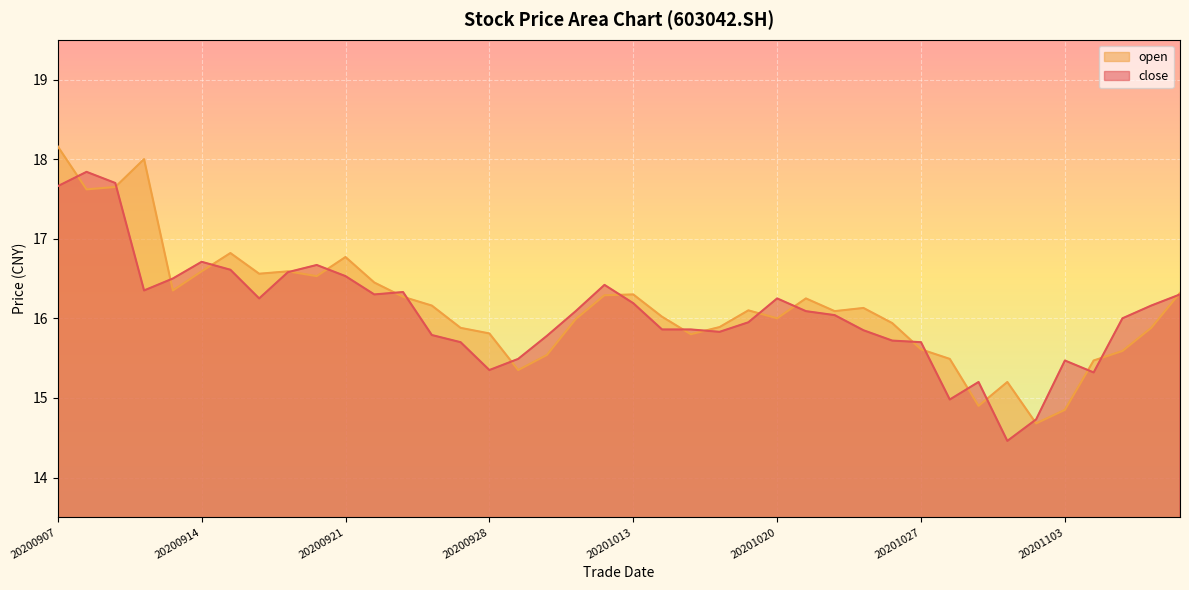

Reading right to left, transcribe all the data shown in this chart.

close: 20201109=16.3	20201106=16.2	20201105=16.0	20201104=15.3	20201103=15.5	20201102=14.7	20201030=14.5	20201029=15.2	20201028=15.0	20201027=15.7	20201026=15.7	20201023=15.8	20201022=16.0	20201021=16.1	20201020=16.2	20201019=15.9	20201016=15.8	20201015=15.9	20201014=15.9	20201013=16.2	20201012=16.4	20201009=16.1	20200930=15.8	20200929=15.5	20200928=15.3	20200925=15.7	20200924=15.8	20200923=16.3	20200922=16.3	20200921=16.5	20200918=16.7	20200917=16.6	20200916=16.2	20200915=16.6	20200914=16.7	20200911=16.5	20200910=16.4	20200909=17.7	20200908=17.8	20200907=17.7
open: 20201109=16.3	20201106=15.9	20201105=15.6	20201104=15.5	20201103=14.8	20201102=14.7	20201030=15.2	20201029=14.9	20201028=15.5	20201027=15.6	20201026=15.9	20201023=16.1	20201022=16.1	20201021=16.2	20201020=16.0	20201019=16.1	20201016=15.9	20201015=15.8	20201014=16.0	20201013=16.3	20201012=16.3	20201009=16.0	20200930=15.5	20200929=15.3	20200928=15.8	20200925=15.9	20200924=16.2	20200923=16.3	20200922=16.4	20200921=16.8	20200918=16.5	20200917=16.6	20200916=16.6	20200915=16.8	20200914=16.6	20200911=16.4	20200910=18.0	20200909=17.6	20200908=17.6	20200907=18.2